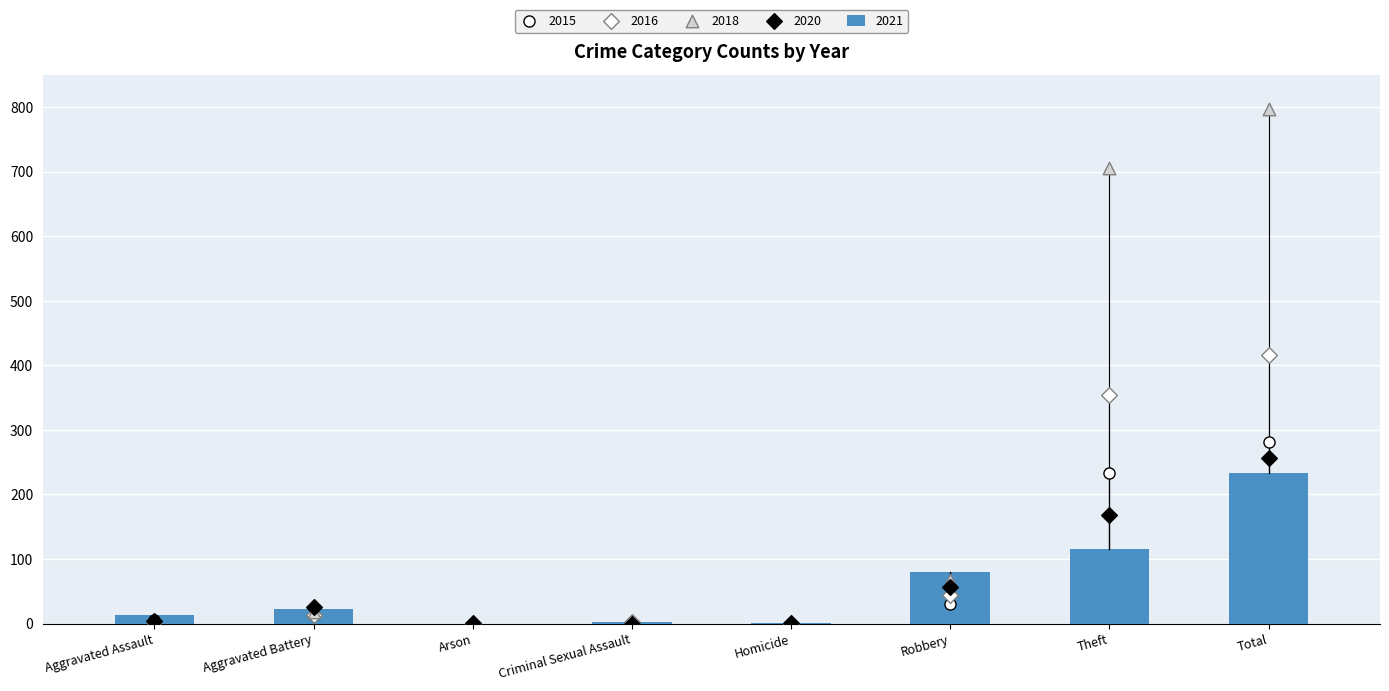

At which category is the sum across all series the highest?

Total